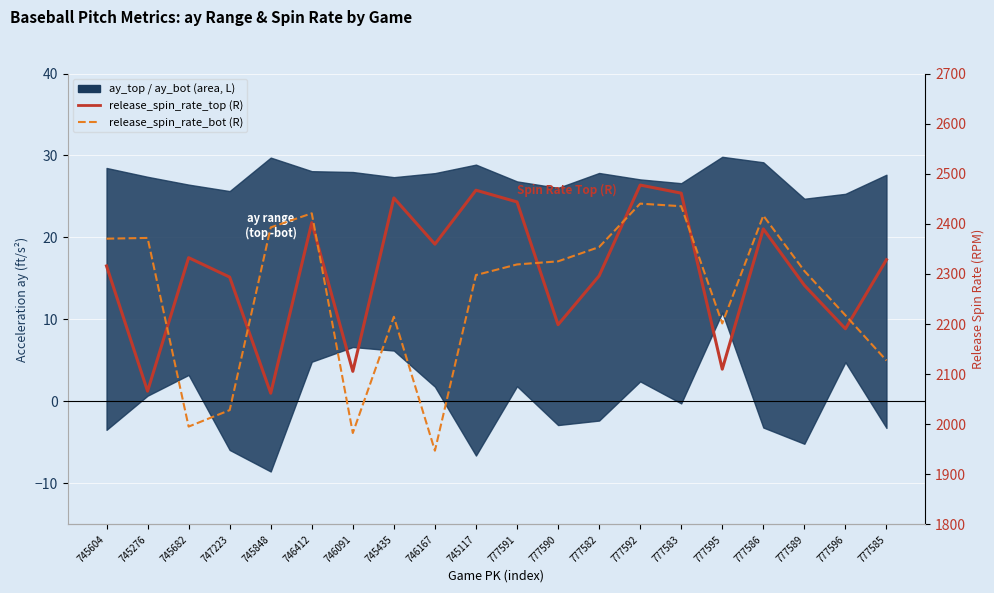

At which category does release_spin_rate_top reach its first local peak?

745682